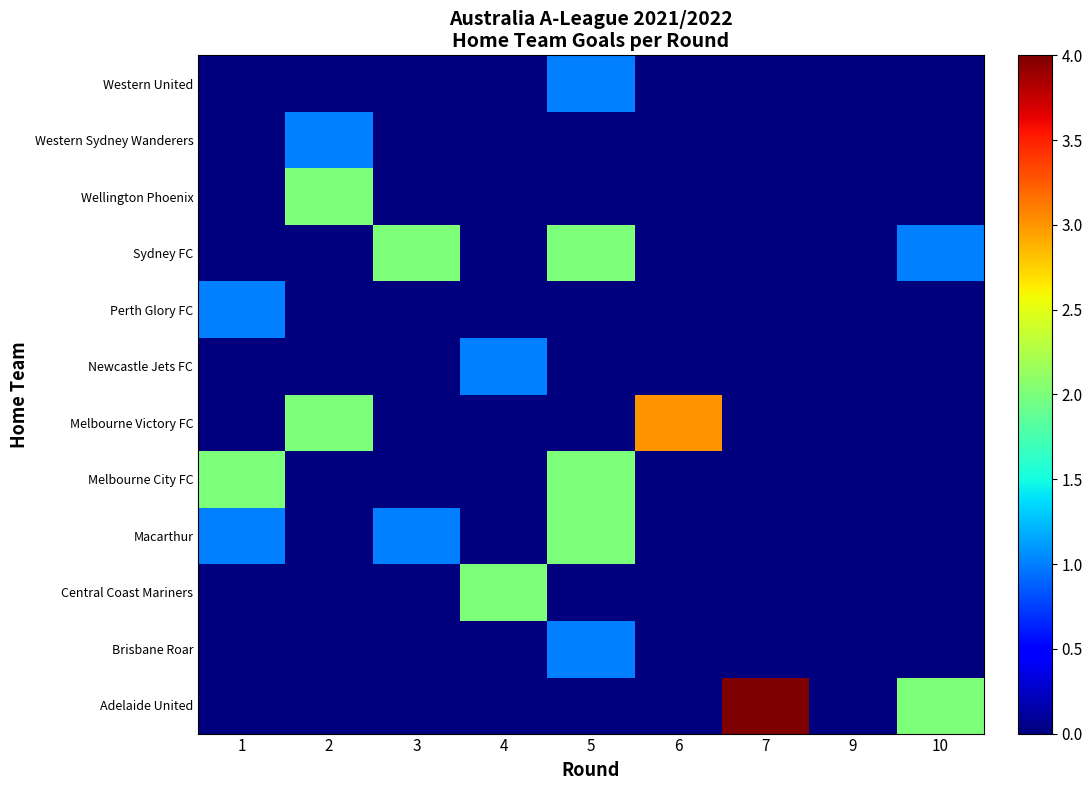

Count the number of categories in the chart.

9